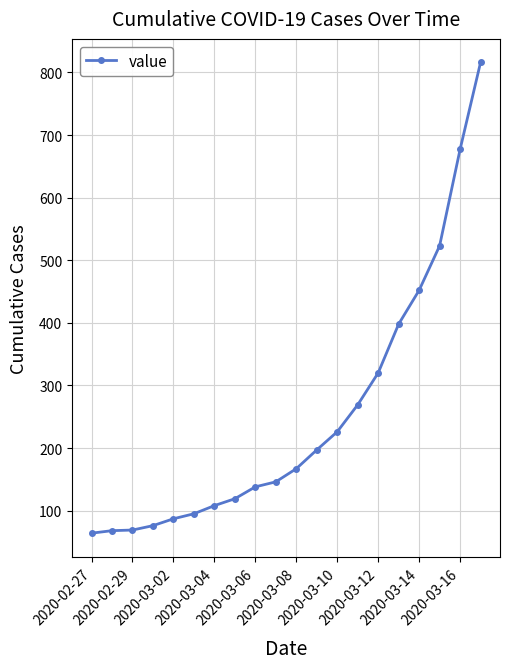

What is the average value?

251